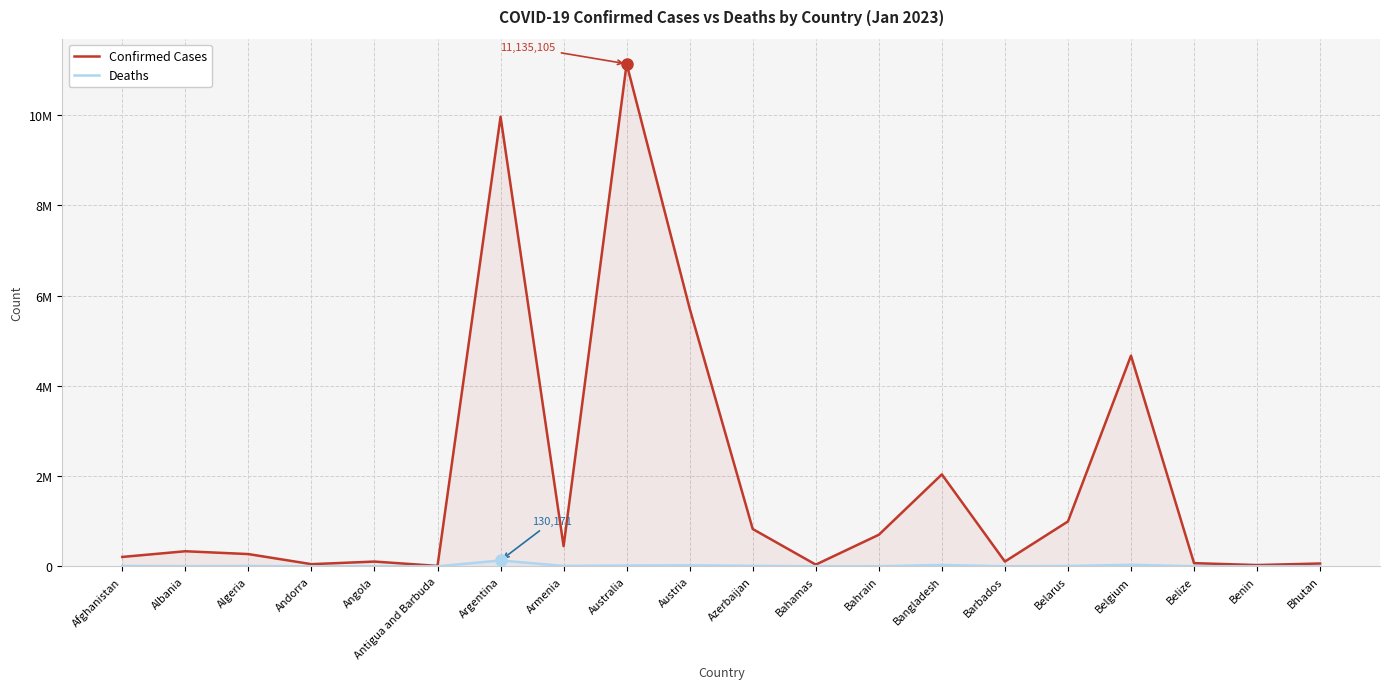

True or false: Confirmed Cases and Deaths intersect in this chart.

False